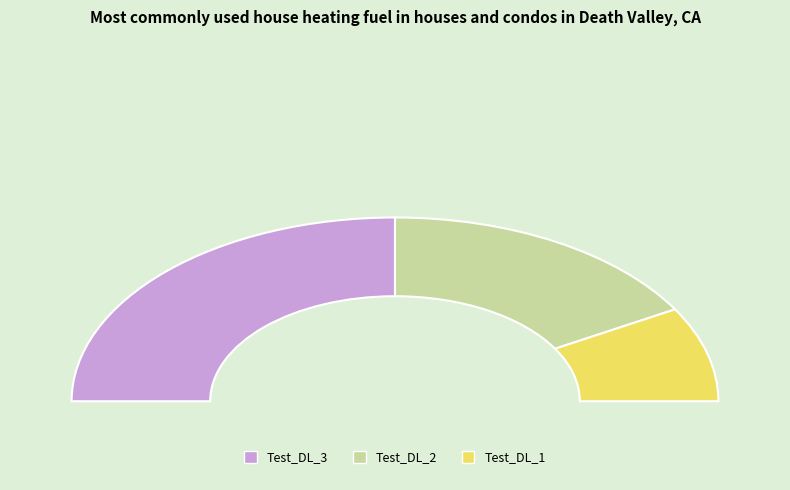

What is the largest slice in the pie chart?

Test_DL_3